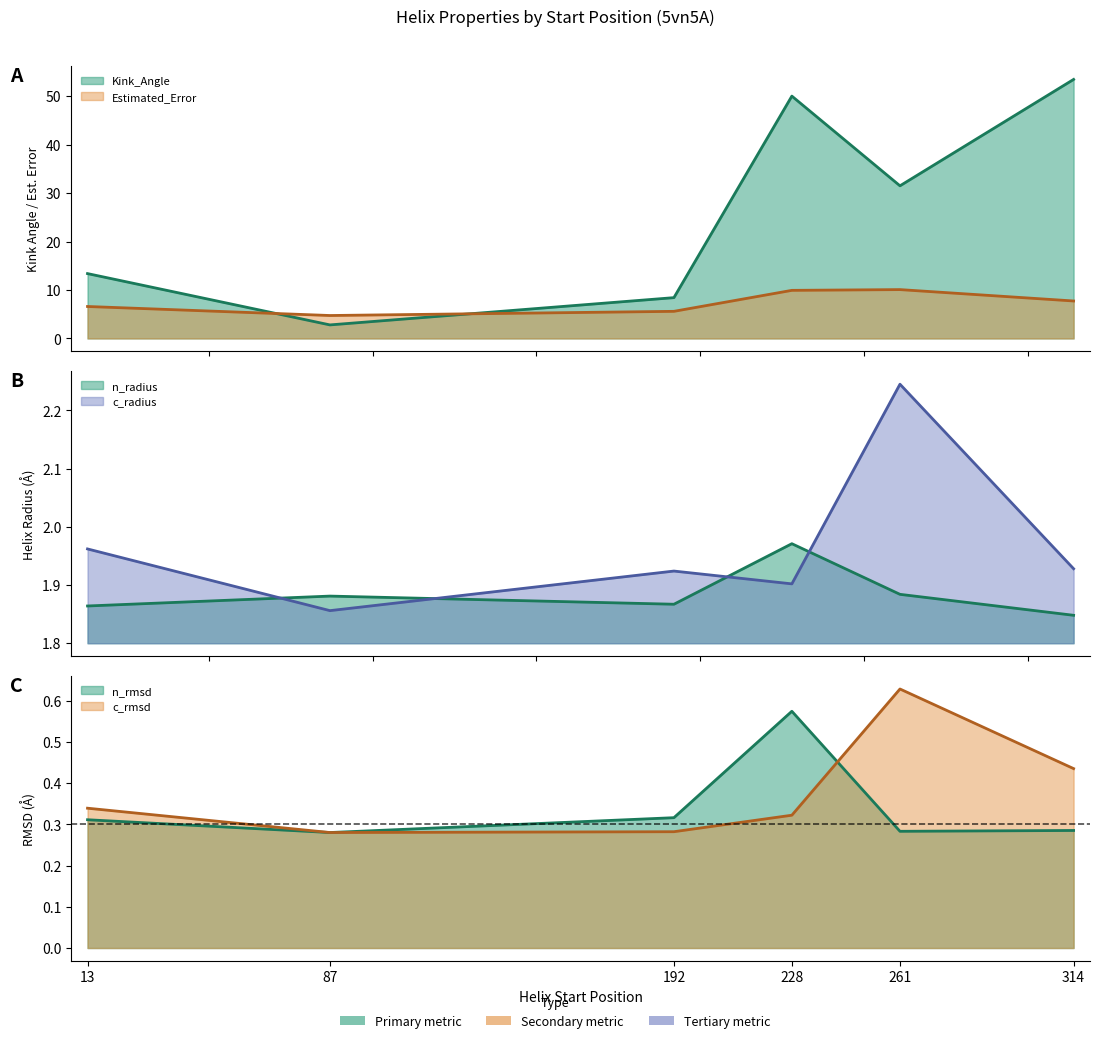

How many lines are shown in the chart?

6